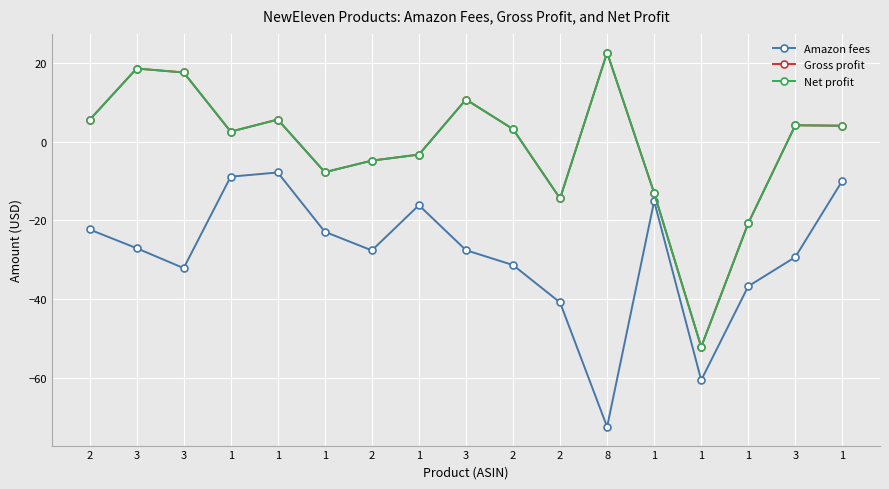

True or false: Net profit has a value of 8.7 at 8.

False